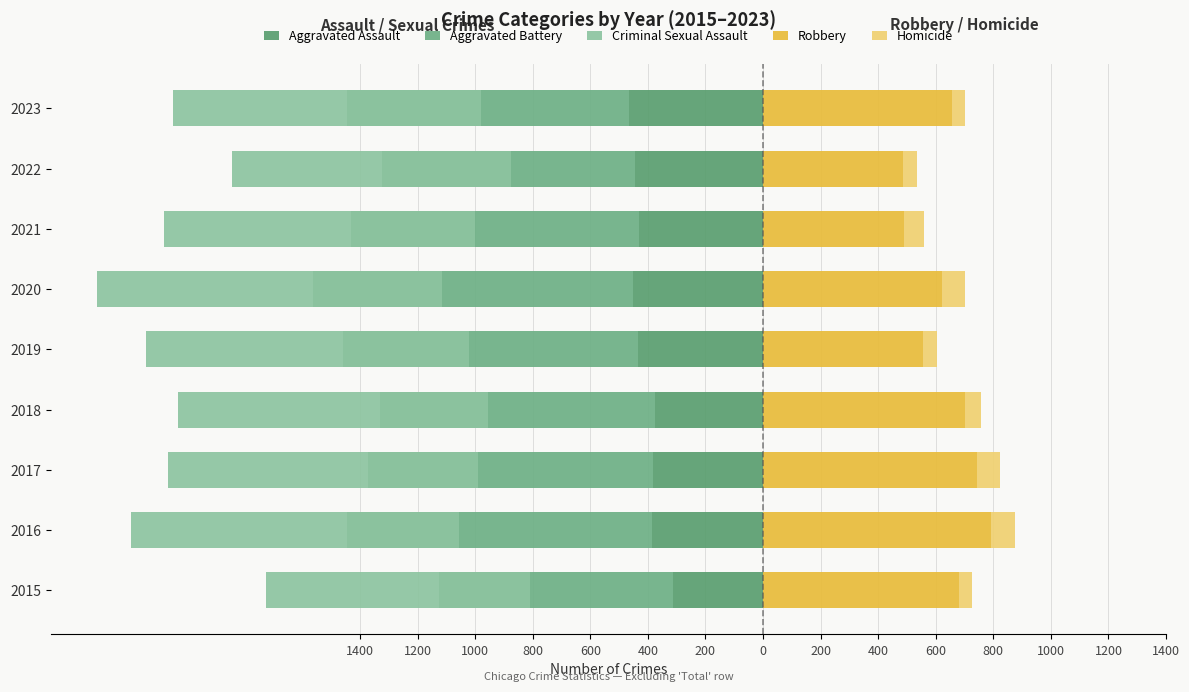

Reading left to right, list all the values displayed in this chart.

Aggravated Assault: 1400=-313	1200=-387	1000=-383	800=-376	600=-436	400=-450	200=-431	0=-446	200=-466
Aggravated Battery: 1400=-811	1200=-1057	1000=-989	800=-956	600=-1022	400=-1114	200=-1002	0=-877	200=-978
Criminal Sexual Assault: 1400=-915	1200=-1138	1000=-1079	800=-1076	600=-1123	400=-1201	200=-1080	0=-969	200=-1071
Robbery: 1400=680	1200=793	1000=743	800=702	600=556	400=622	200=490	0=486	200=657
Homicide: 1400=47	1200=82	1000=80	800=56	600=50	400=78	200=69	0=48	200=45